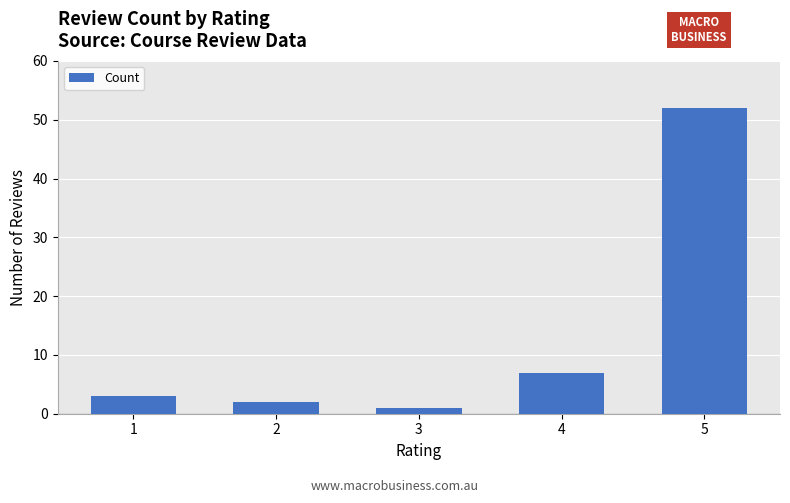

Reading left to right, list all the values displayed in this chart.

1=3	2=2	3=1	4=7	5=52